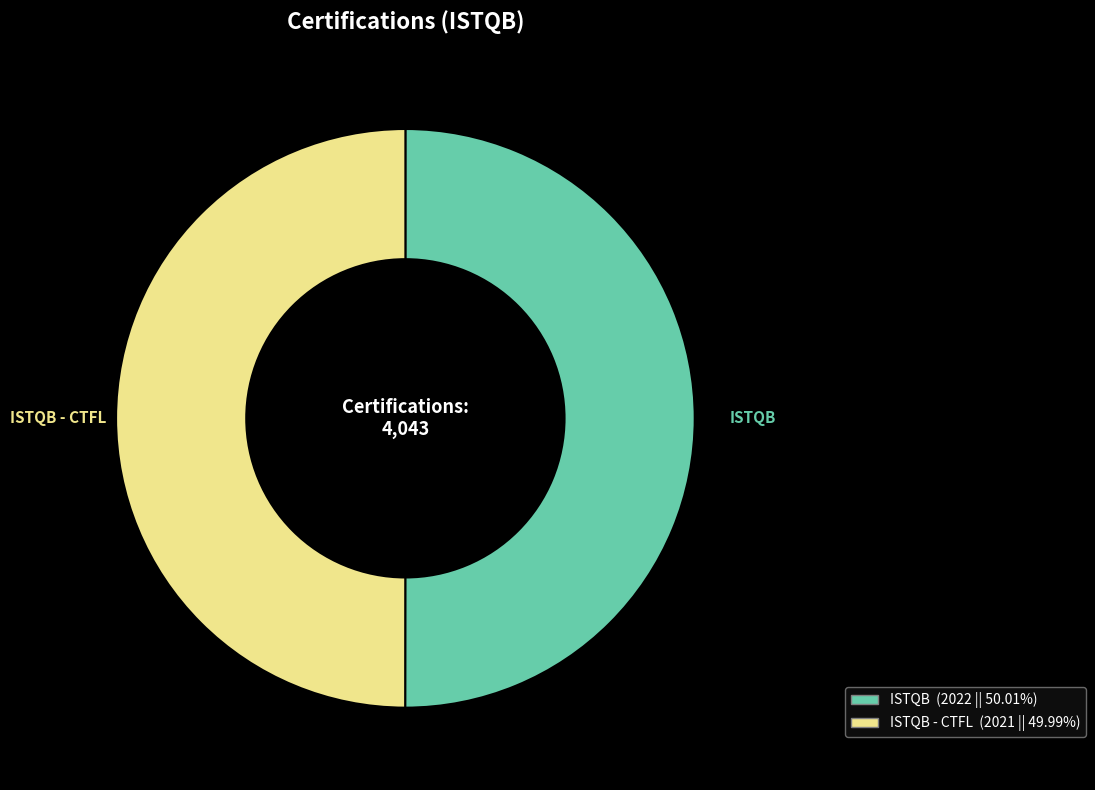

How many slices are in this pie chart?

2